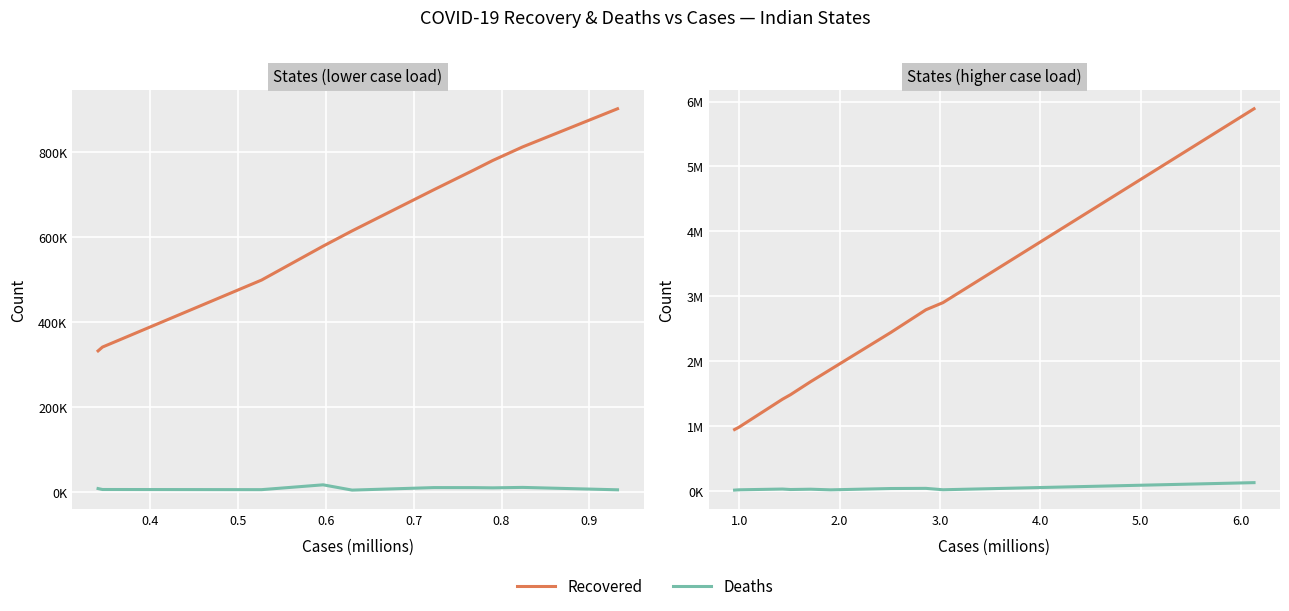

Which series has the widest spread of values?

Recovered